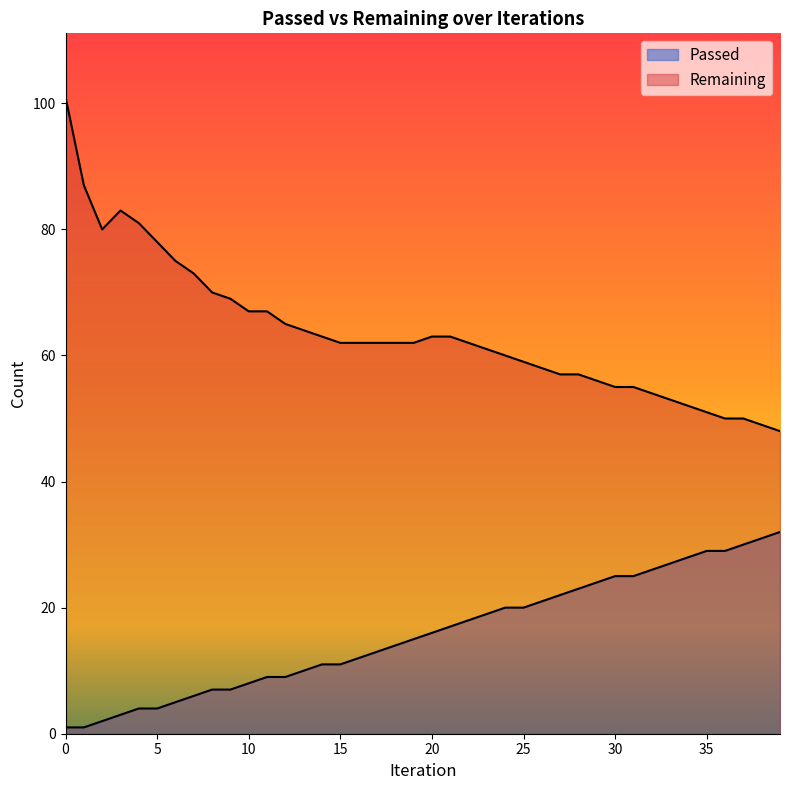

What is the difference between the Passed values at 33 and 9?

20